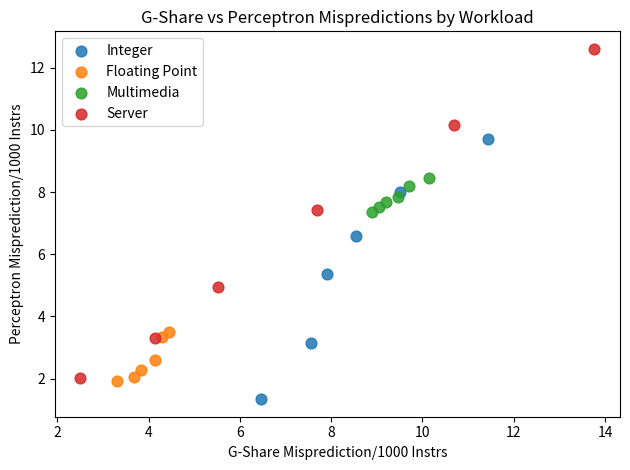

Which series has the largest Y range (max minus min)?

Server